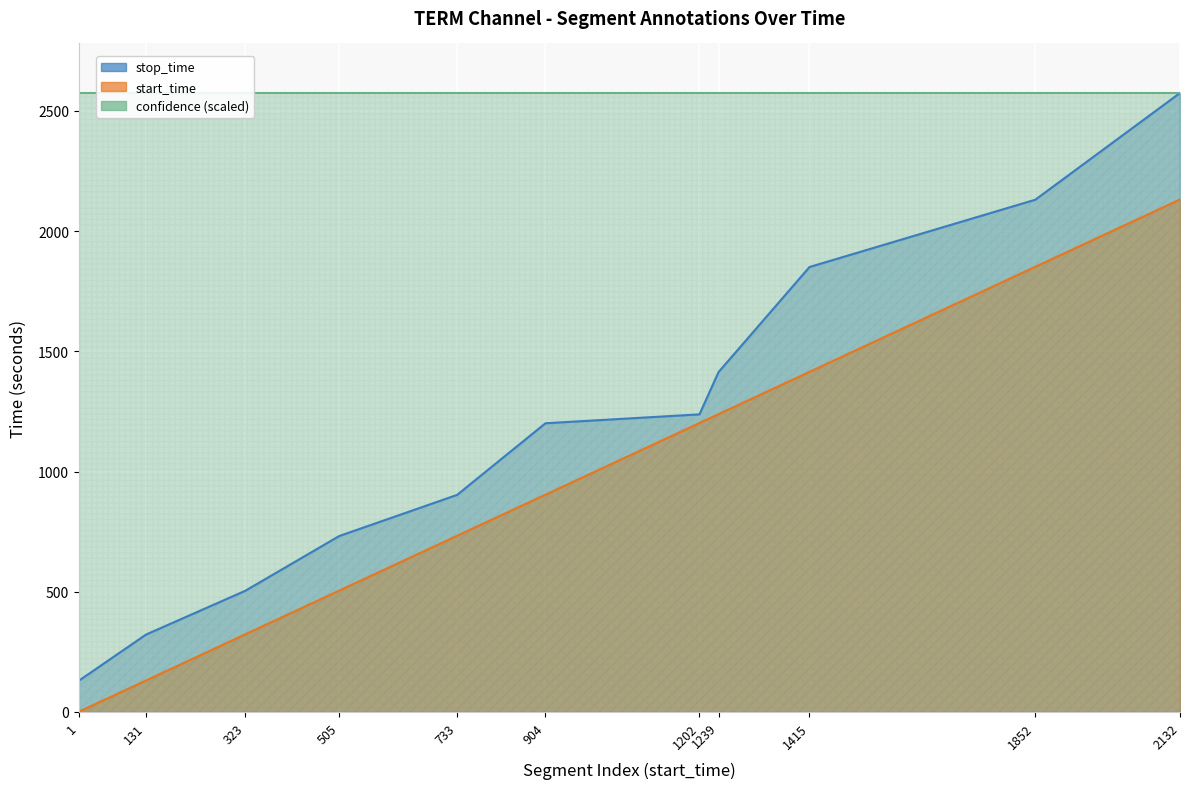

At which label does stop_time first exceed 1201?

1202